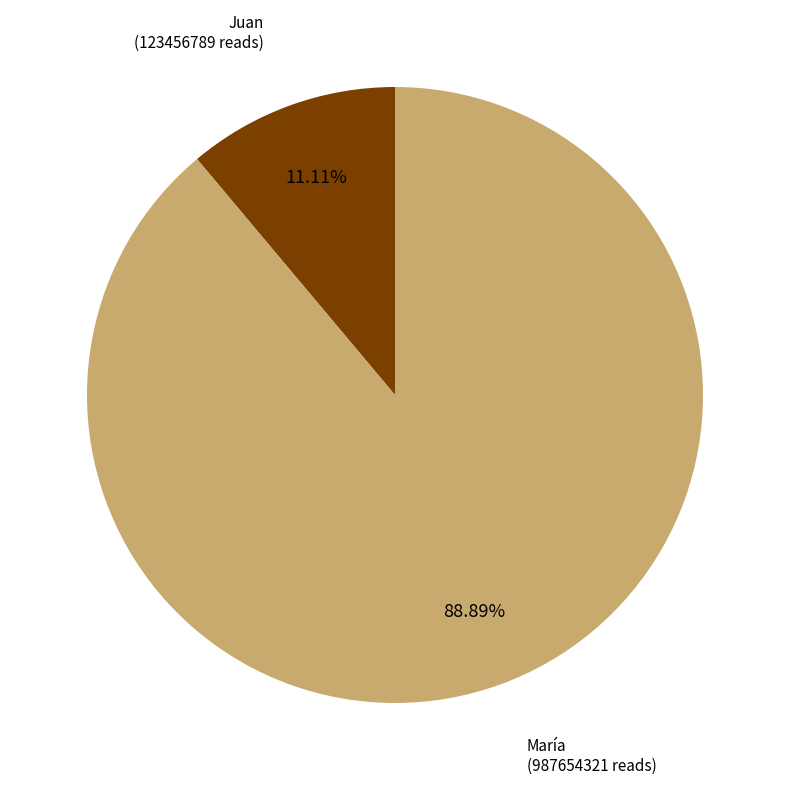

Does any single category account for the majority?

Yes